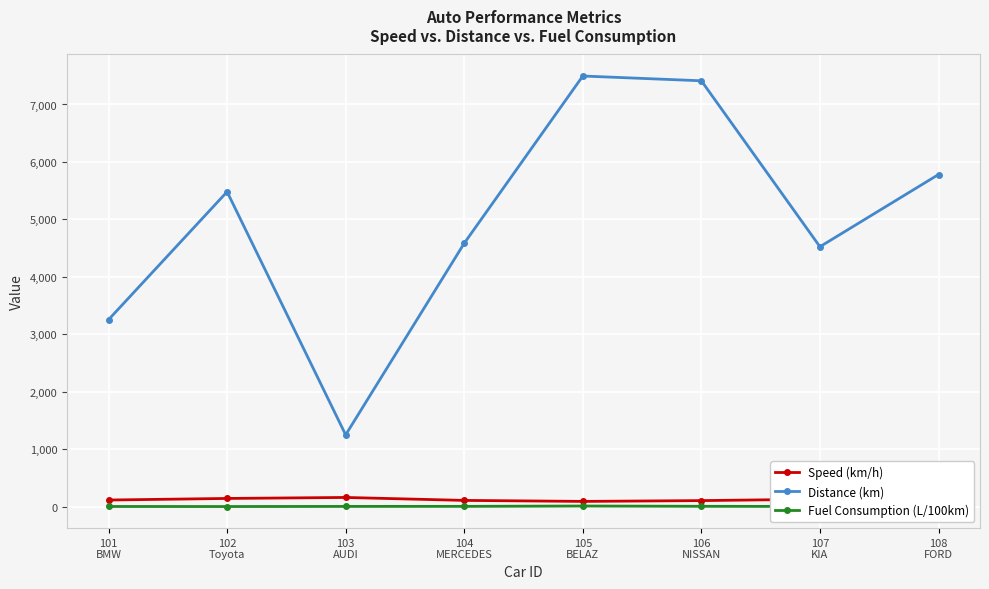

What is the value of the Fuel Consumption (L/100km) point at the 3rd from the left?

9.0